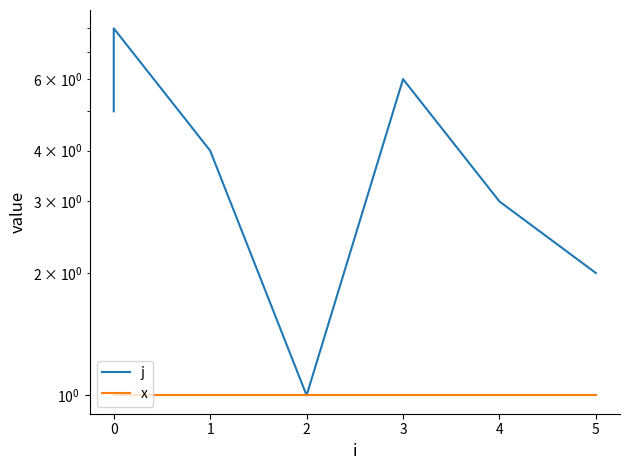

Which series has the largest total across all categories?

j